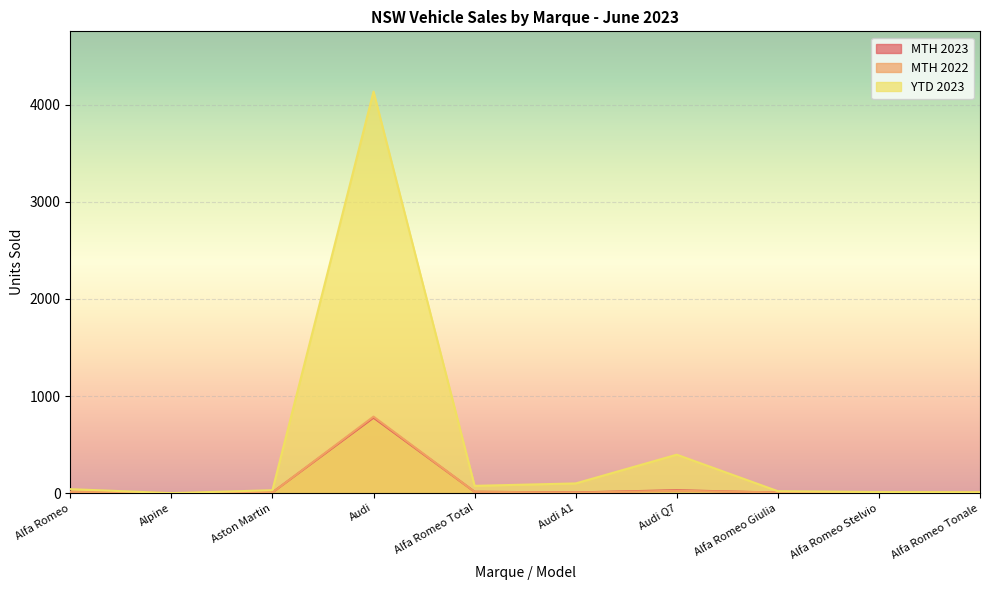

Which has a higher value, Audi A1 or Alfa Romeo?

Alfa Romeo